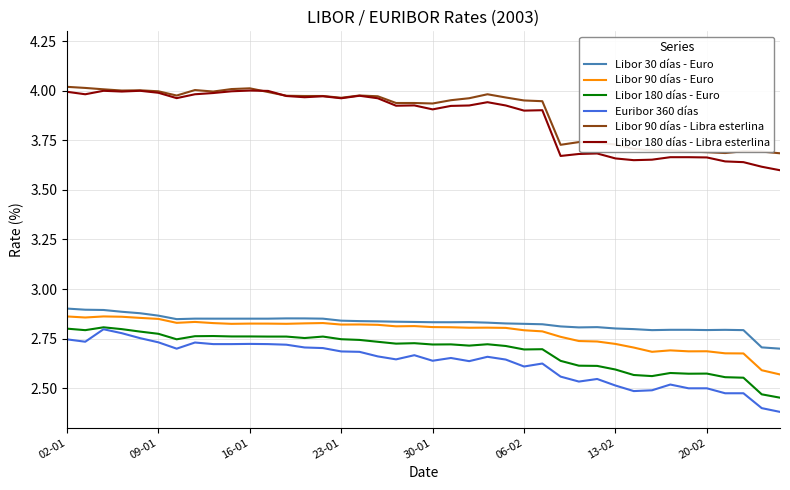

True or false: Libor 180 días - Euro and Libor 180 días - Libra esterlina cross at least once.

False